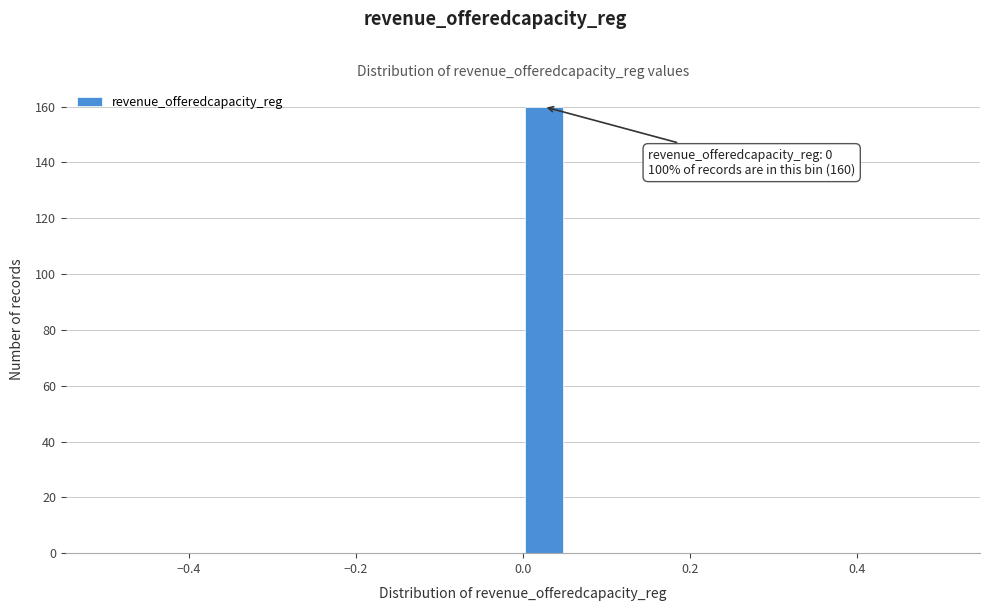

Read against the x-axis, roughly where is the centre of the tallest bar?

0.02